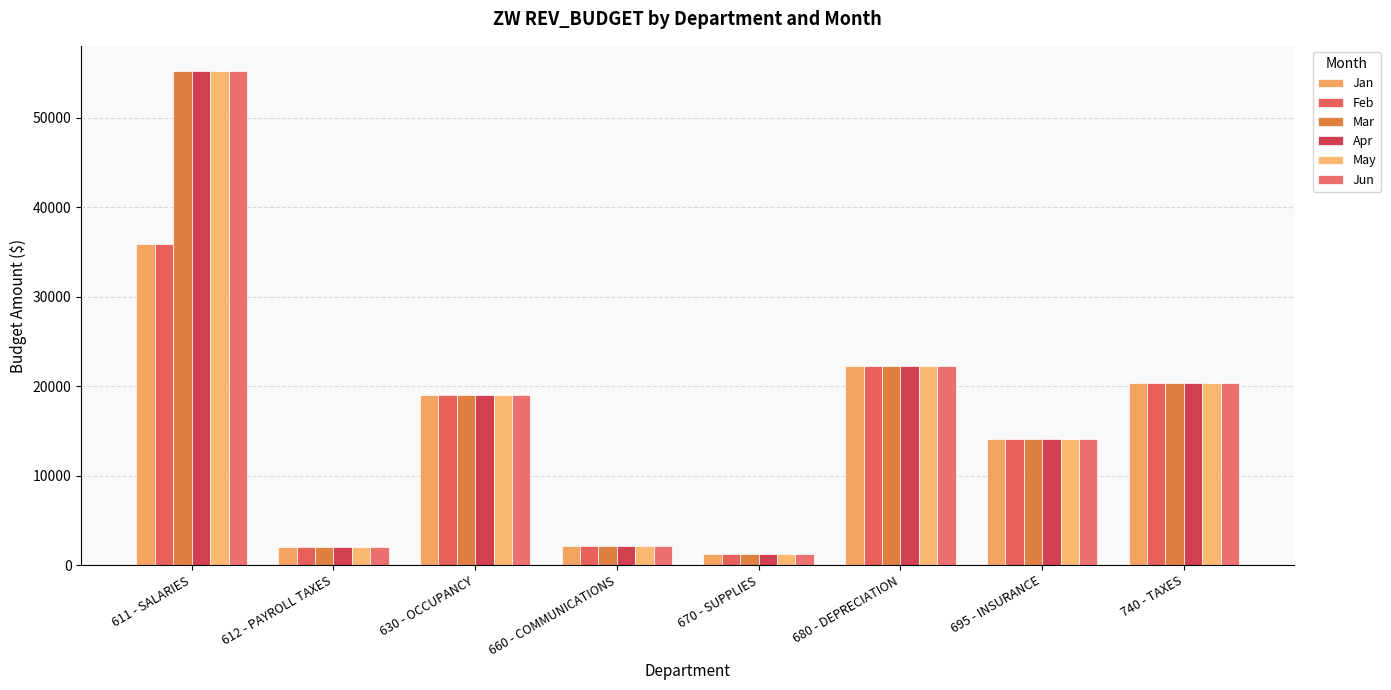

At 695 - INSURANCE, list the series in order from largest to smallest.

Jan, Feb, Mar, Apr, May, Jun